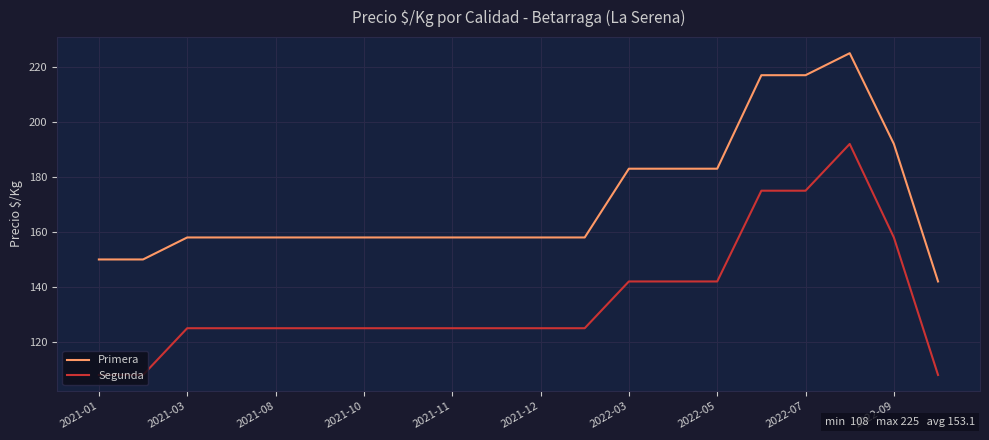

Reading left to right, what are all the values shown in this chart?

Primera: 150	150	158	158	158	158	158	158	158	158	158	158	183	183	183	217	217	225	192	142
Segunda: 108	108	125	125	125	125	125	125	125	125	125	125	142	142	142	175	175	192	158	108